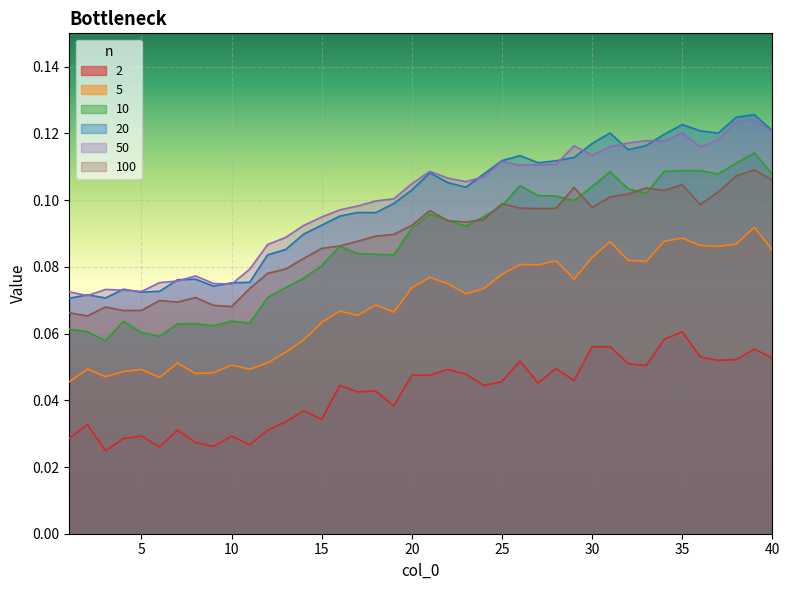

At which label does 50 reach its minimum?

2